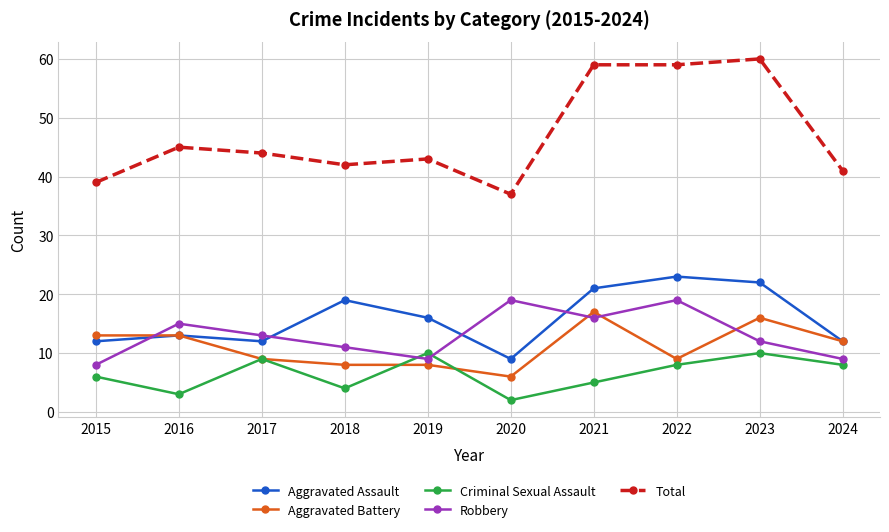

How many values in the Robbery series are below 13?

5